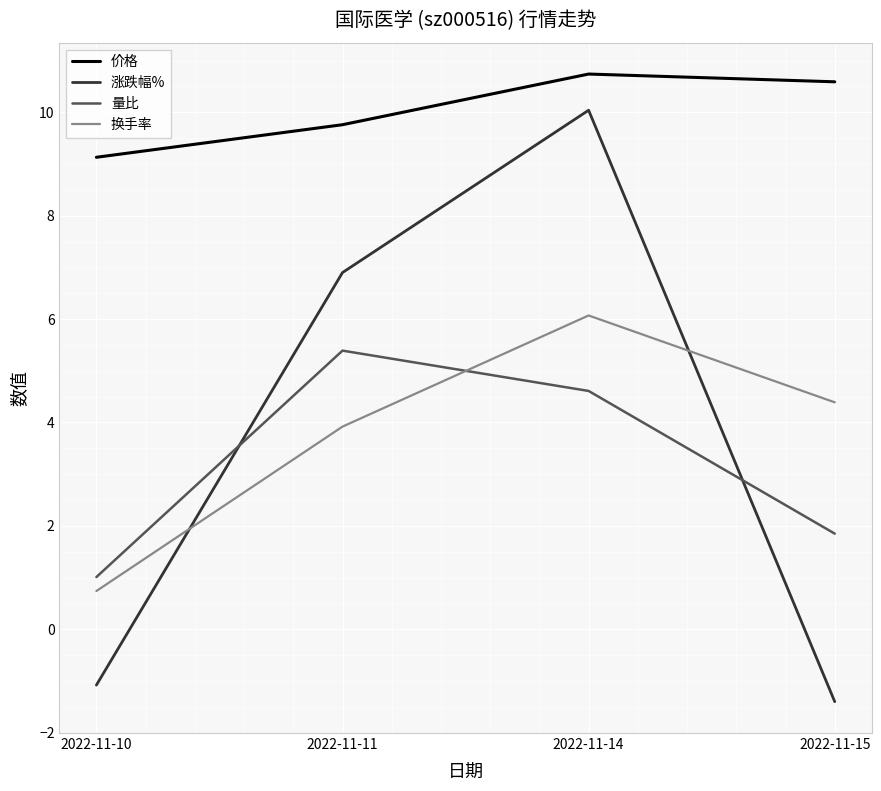

Which series has the widest spread of values?

涨跌幅%